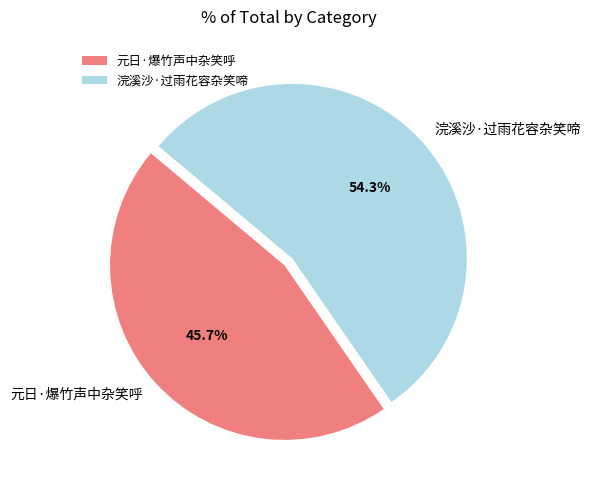

What percentage is the 浣溪沙·过雨花容杂笑啼 slice, to the nearest percent?

54%